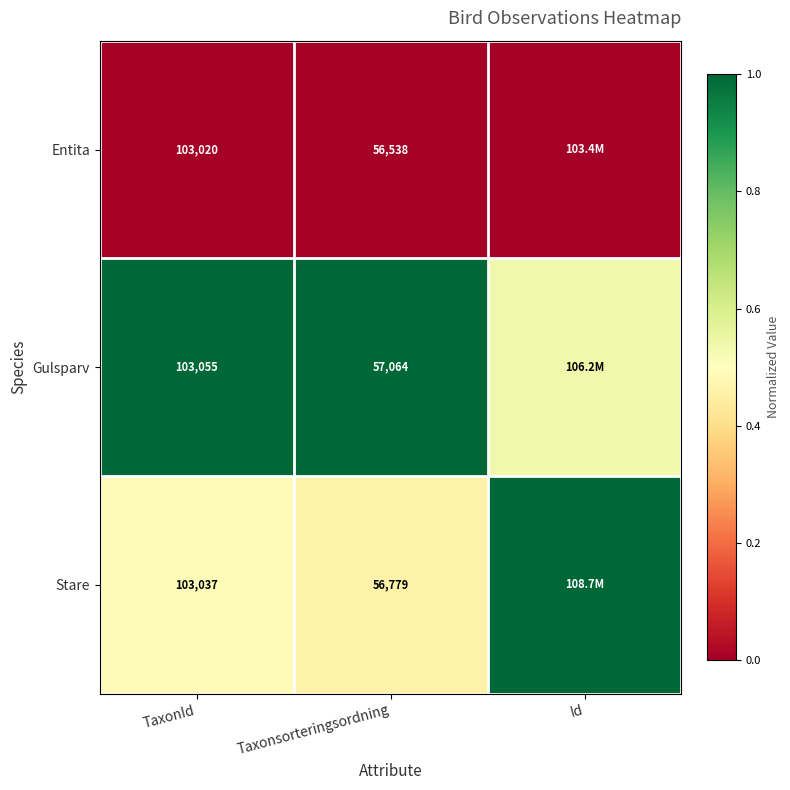

How many series are shown in this chart?

3